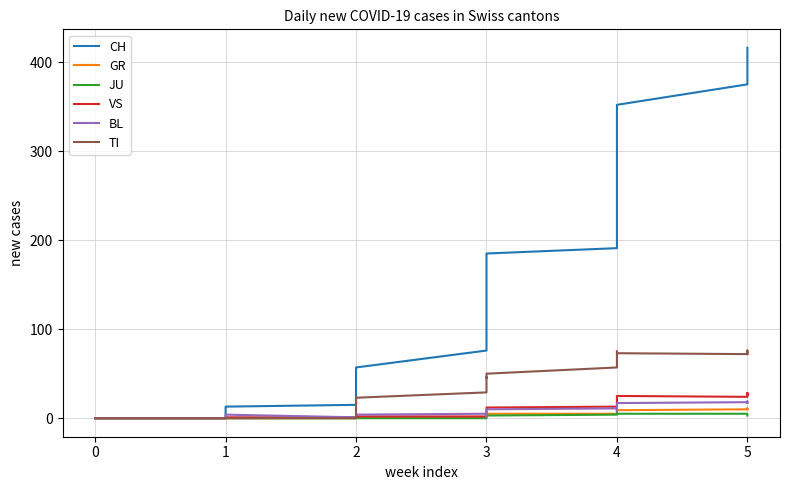

How many lines are shown in the chart?

6